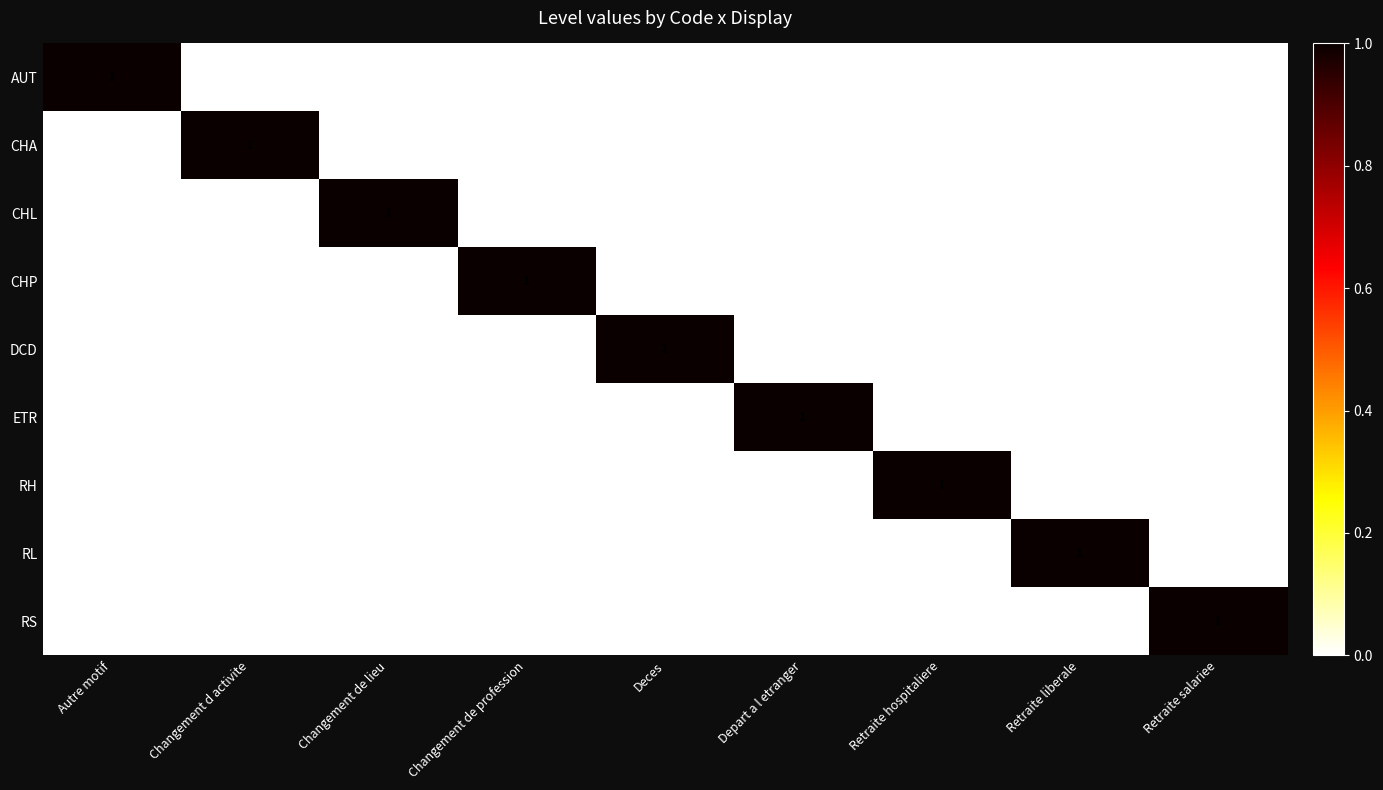

Is it true that RH equals 1 at Retraite salariee?

False